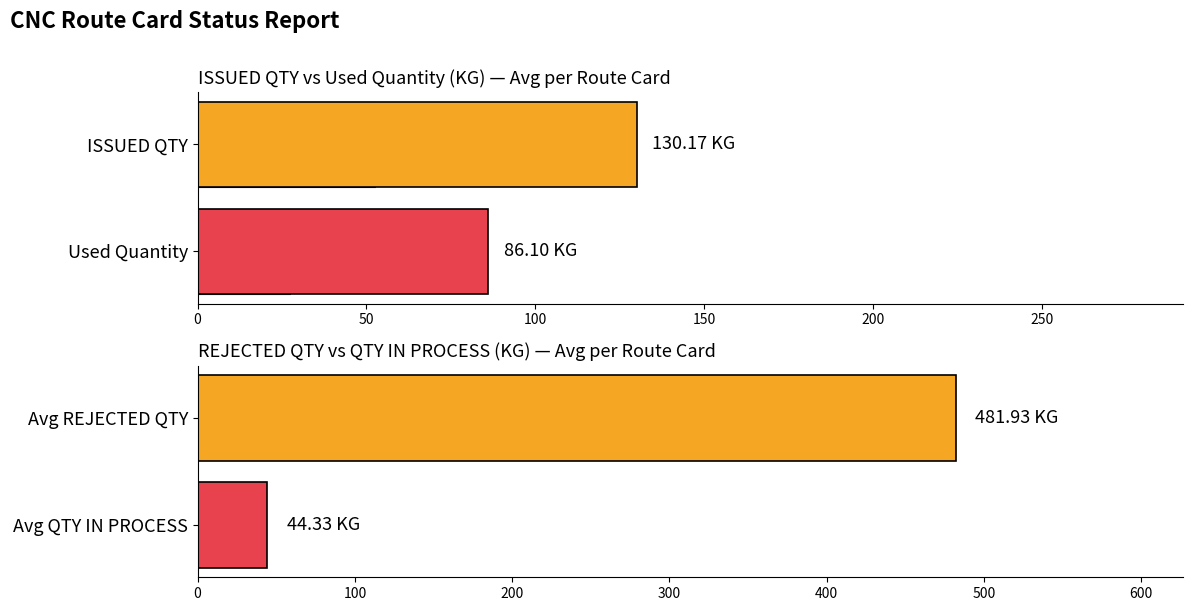

The value of Used Quantity at A2020001217 is 43.9. True or false?

False